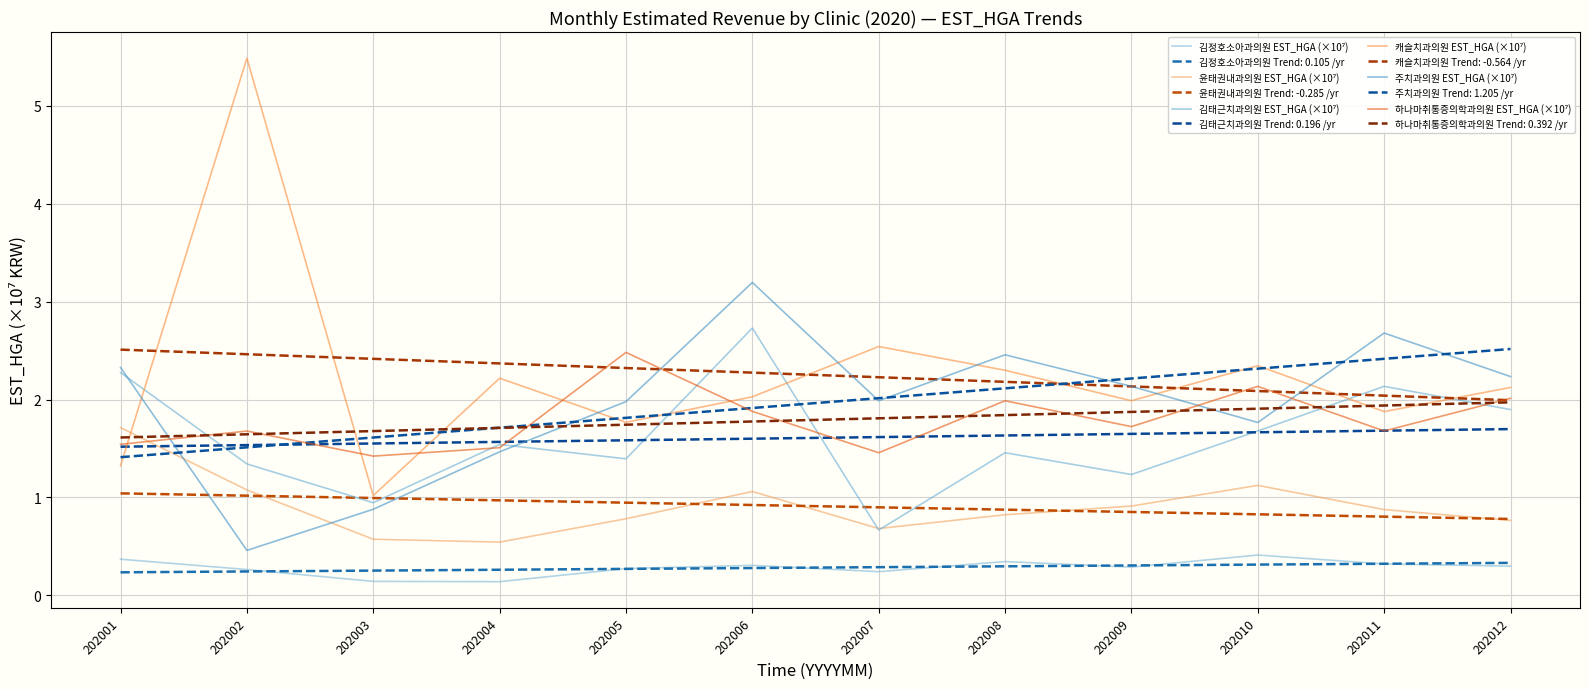

Which series has the largest total across all categories?

캐슬치과의원 EST_HGA (×10⁷)